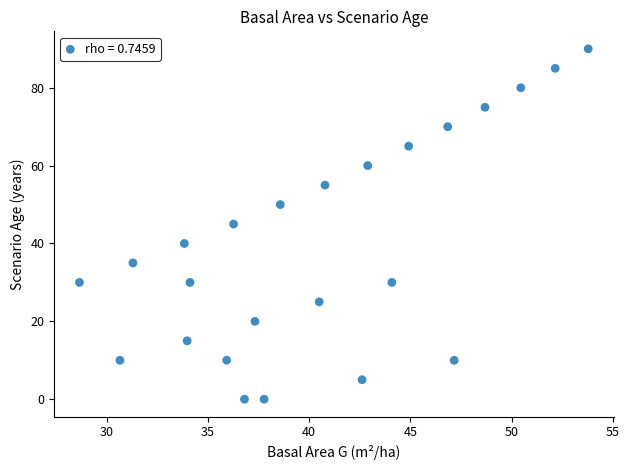

What is the range of Y values (max minus min)?

90